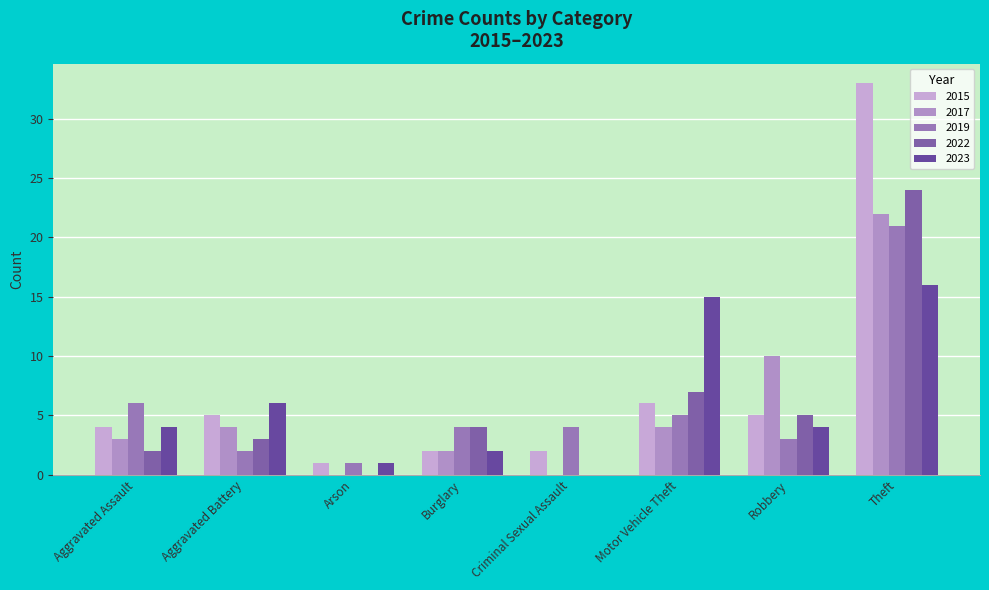

Which category has the highest value in the 2023 series?

Theft